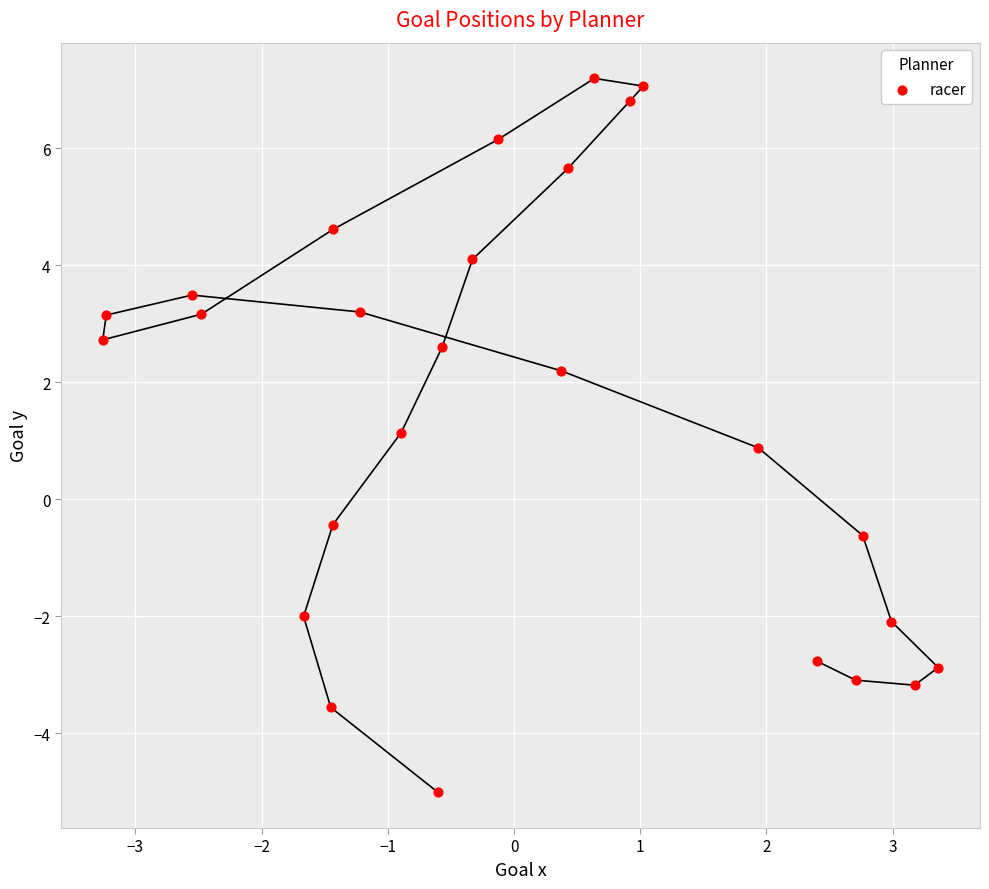

What is the range of Y values (max minus min)?

12.2